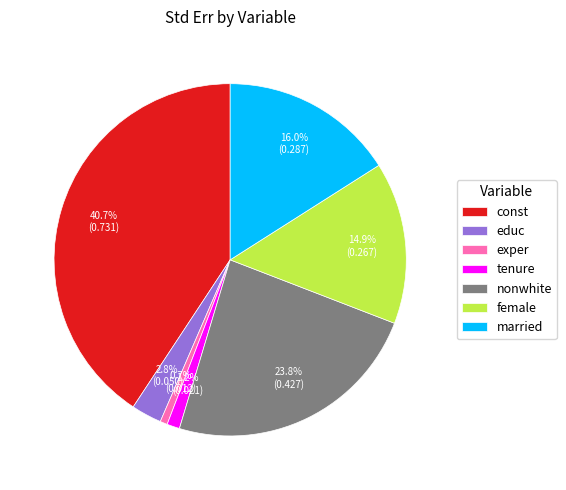

Rank the categories by value from lowest to highest.

exper, tenure, educ, female, married, nonwhite, const